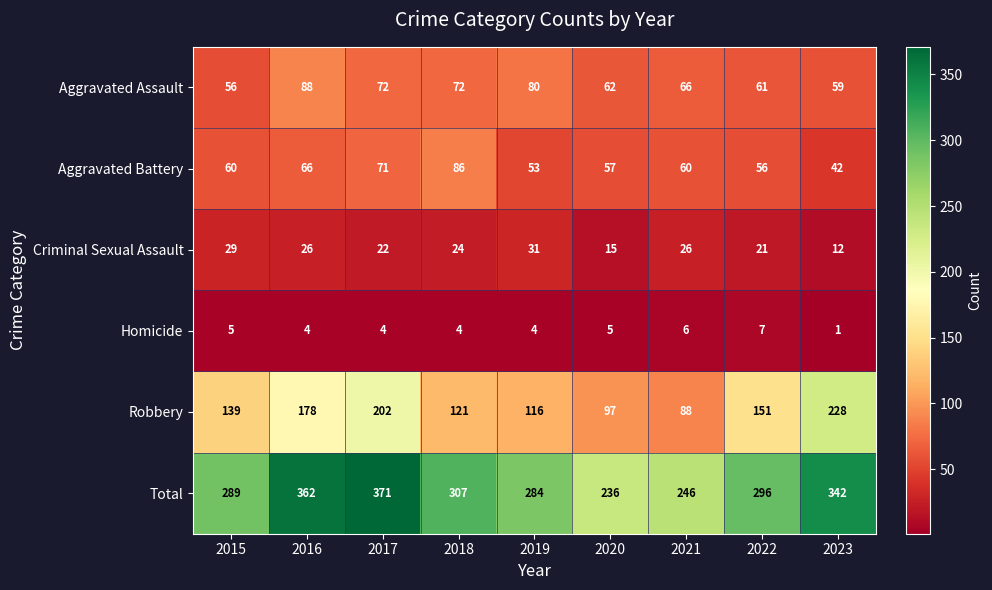

How many series are shown in this chart?

6